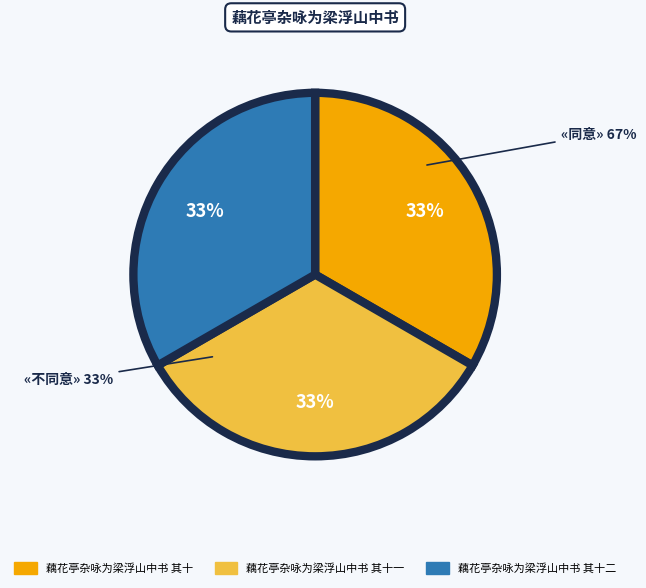

Combined, what portion of the pie is 藕花亭杂咏为梁浮山中书 其十一 and 藕花亭杂咏为梁浮山中书 其十二?

66.7%